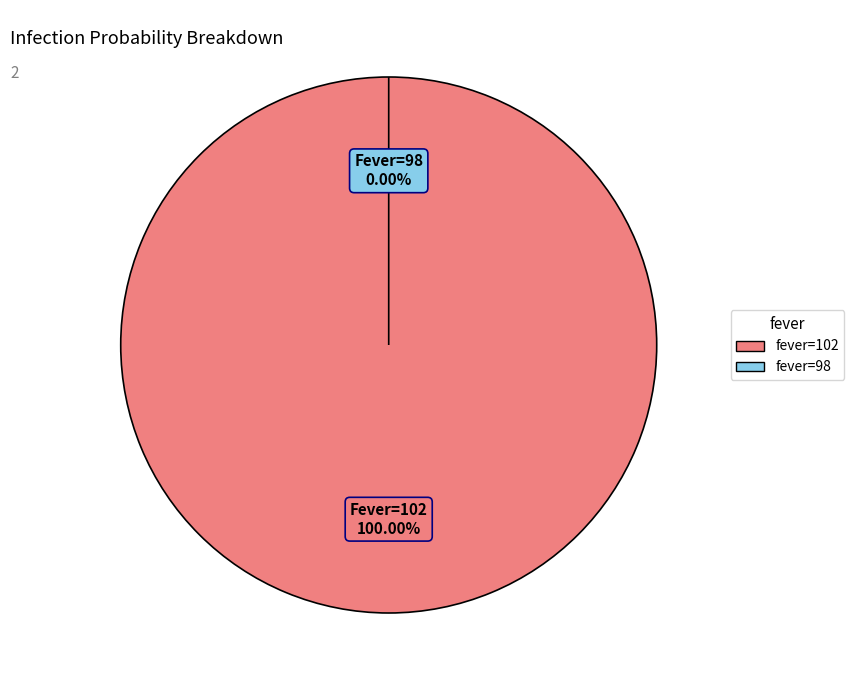

What is the change in value from 102 to 98?

-1